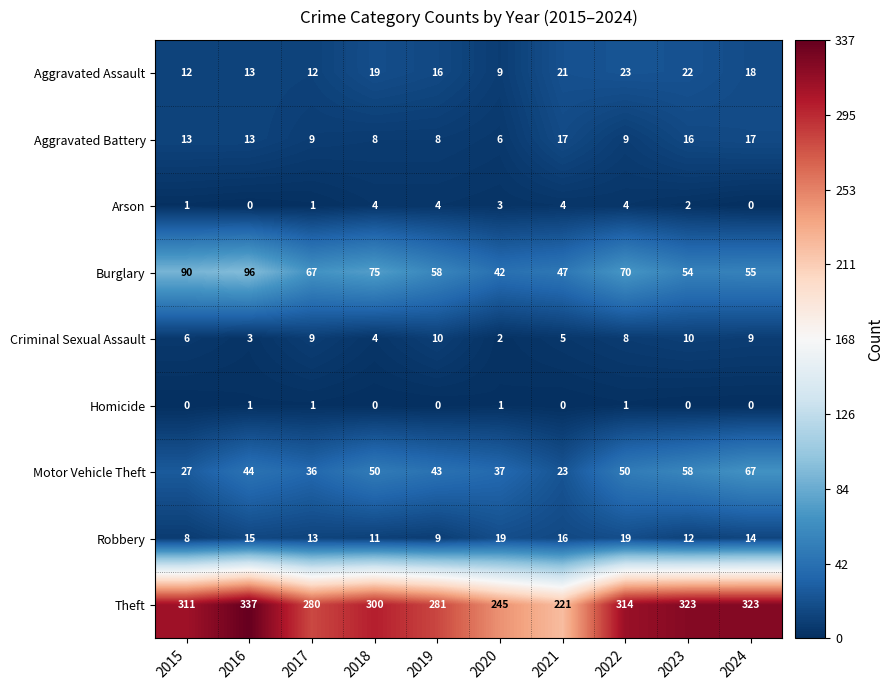

Which series has the largest range (max minus min)?

Theft